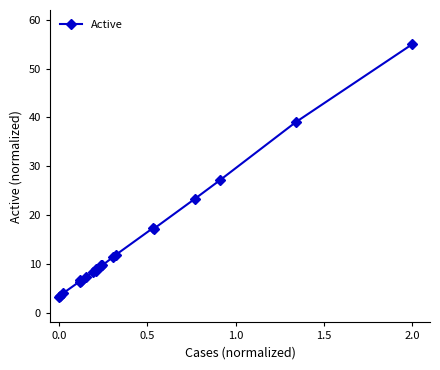

What is the value of the 8th point from the left?

8.3